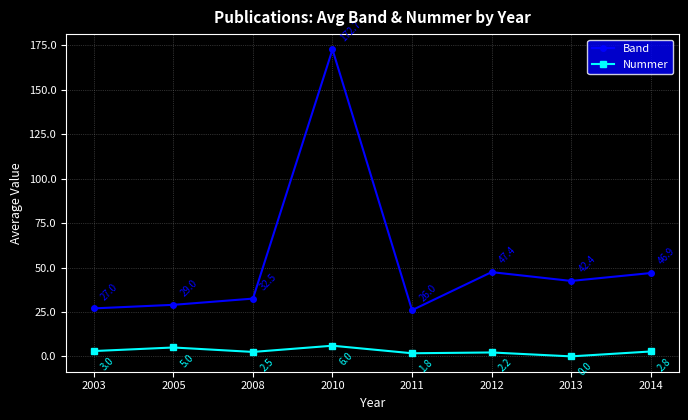

What is the sum of all Band values?

423.9